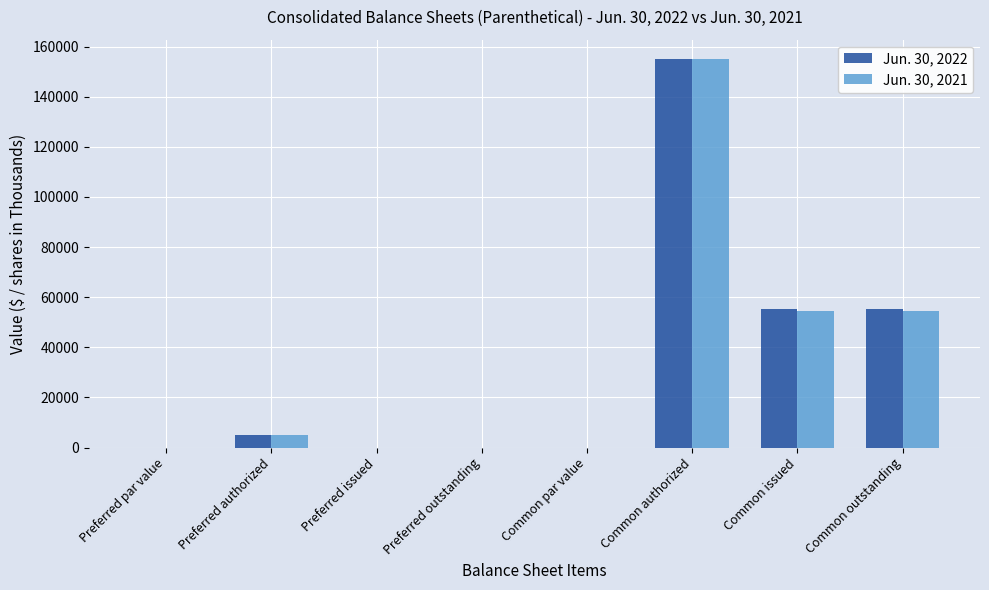

Which series changed the most between Common authorized and Common outstanding?

Jun. 30, 2021